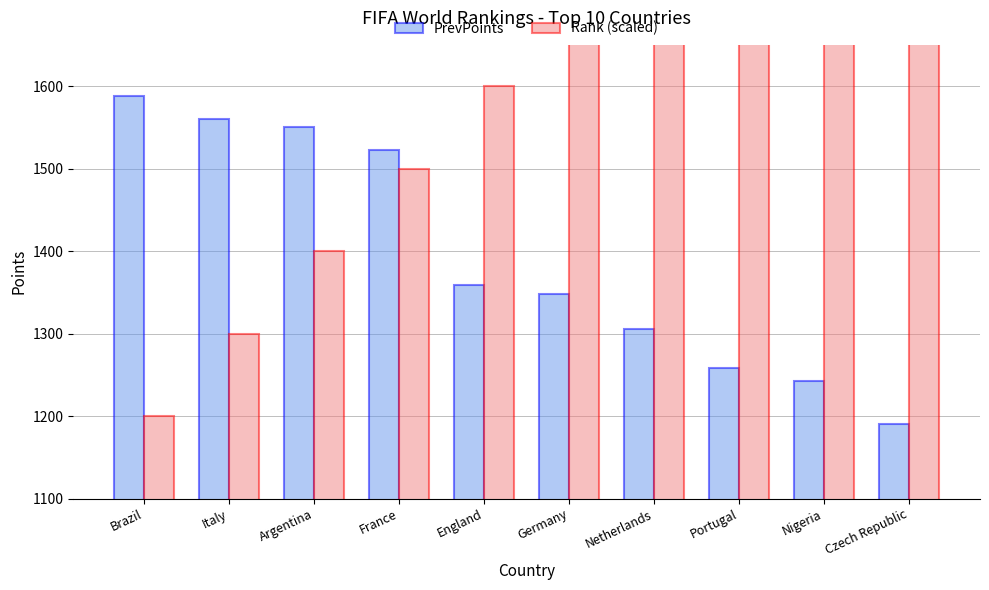

Reading right to left, what are all the values shown in this chart?

PrevPoints: 1190	1242	1258	1305	1348	1359	1523	1551	1560	1588
Rank (scaled): 2100	2000	1900	1800	1700	1600	1500	1400	1300	1200